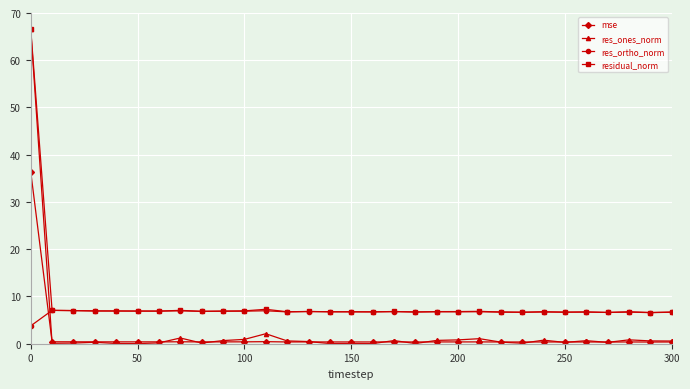

True or false: mse has more than 2 interior local peaks.

True